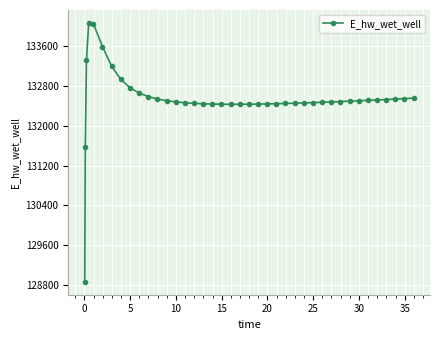

What is the difference between the maximum and minimum values?

5207.9